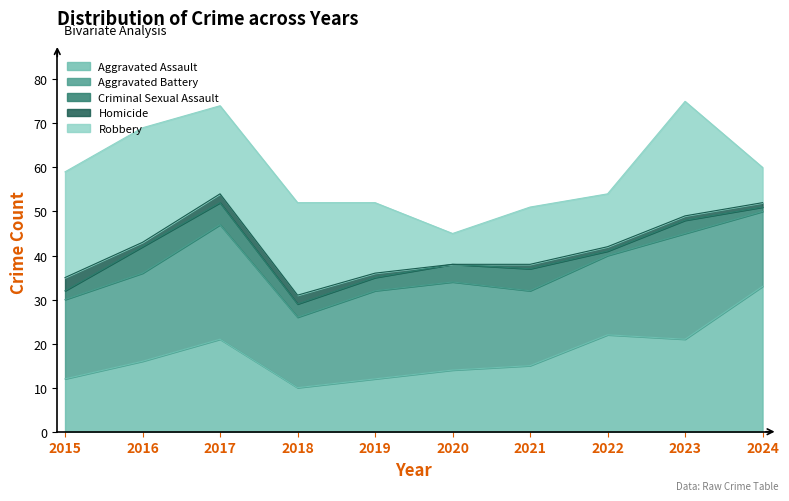

Where is the first local minimum for Criminal Sexual Assault?

2022